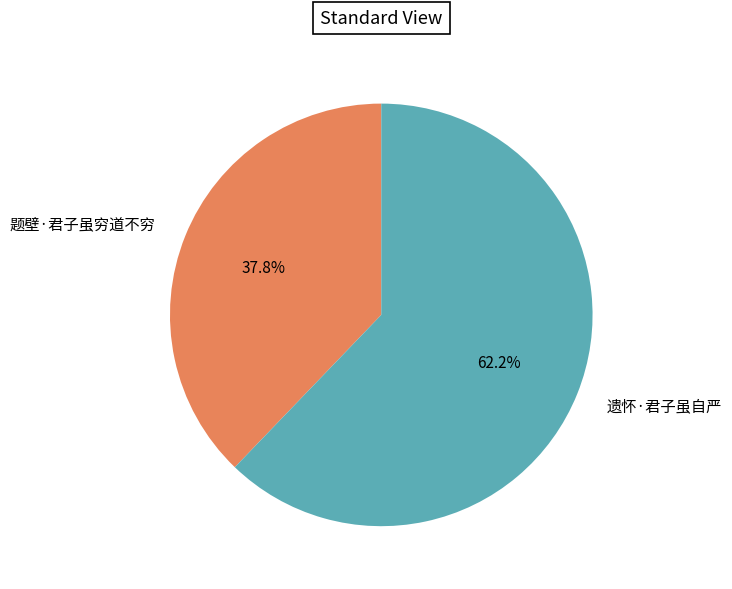

True or false: 题壁·君子虽穷道不穷 accounts for 52% of the total.

False